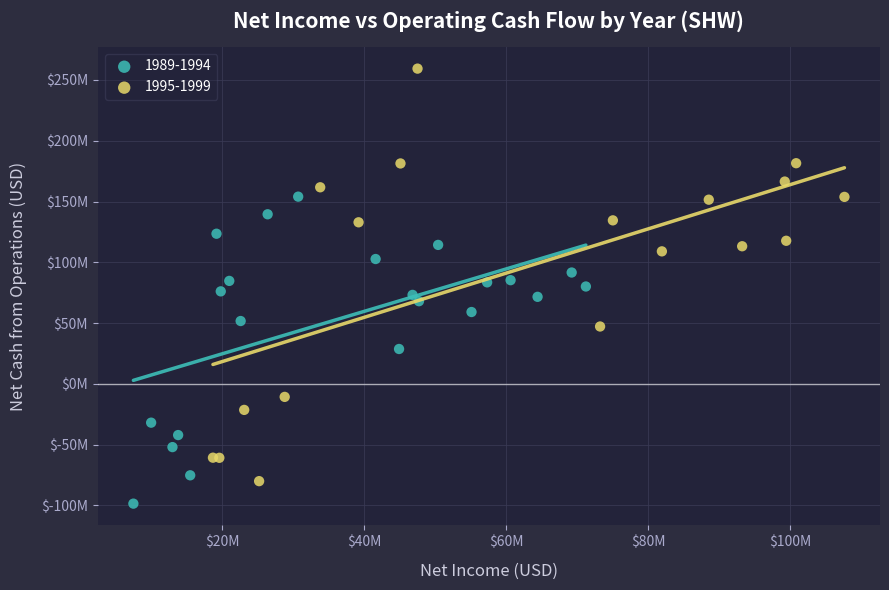

Which series contains the highest Y value?

1995-1999